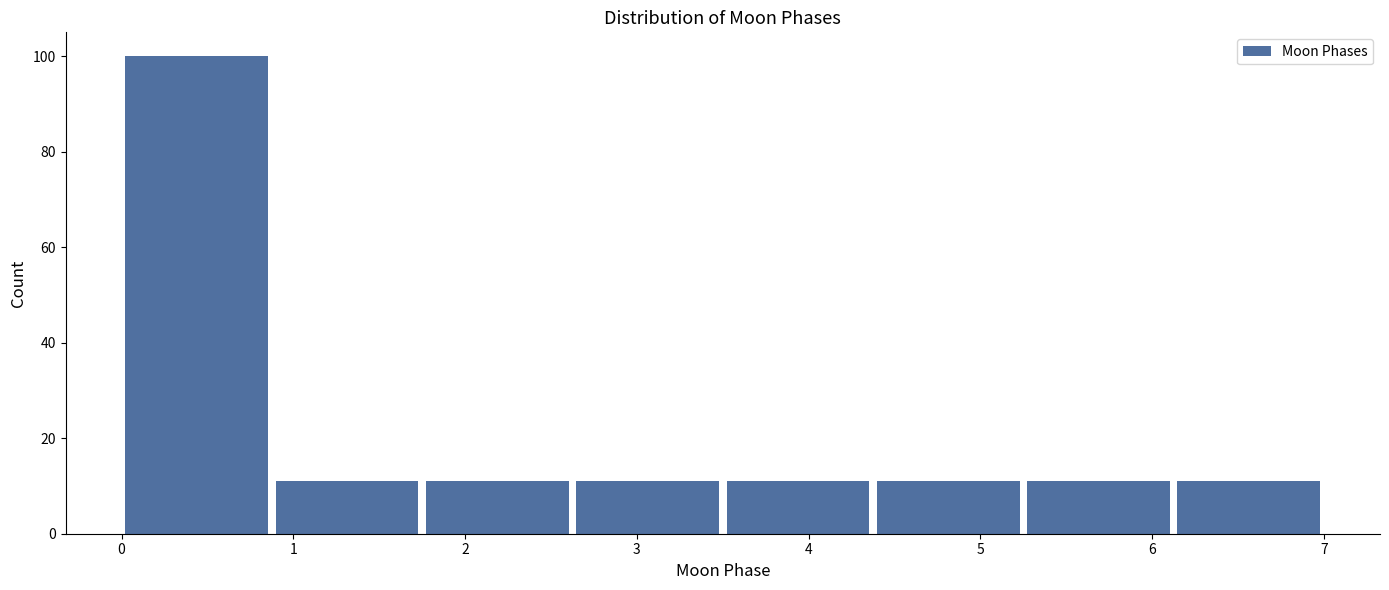

How tall is the bar that spans 1.8 to 2.6 on the x-axis? Neither the bar edges nor the heights are printed on the chart, so give them approximately, as read against the axes.

12